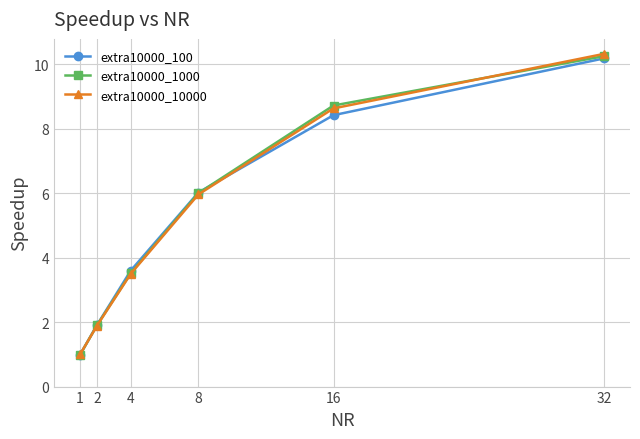

What is the lowest value of the extra10000_10000 series?

1.0